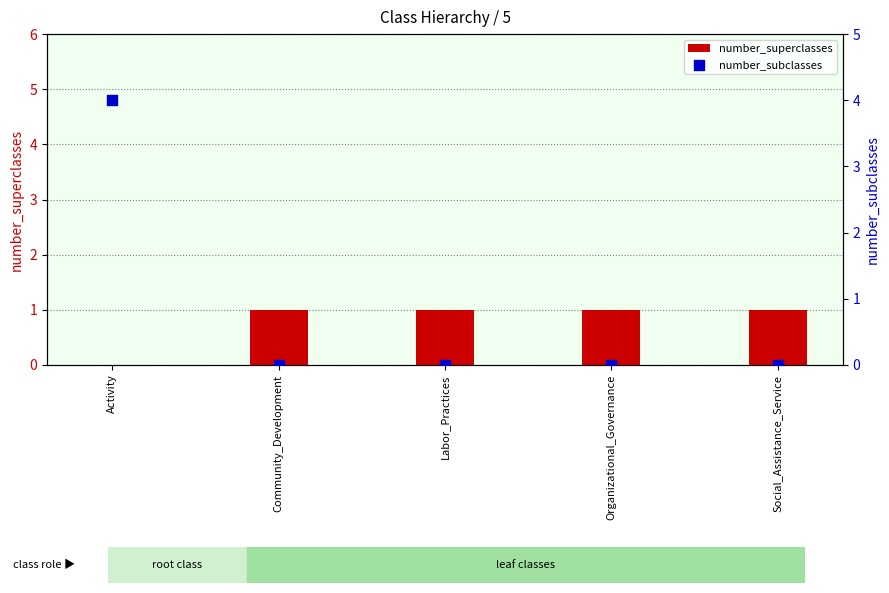

Is the value of number_superclasses at Labor_Practices greater than the value of number_subclasses at Organizational_Governance?

Yes